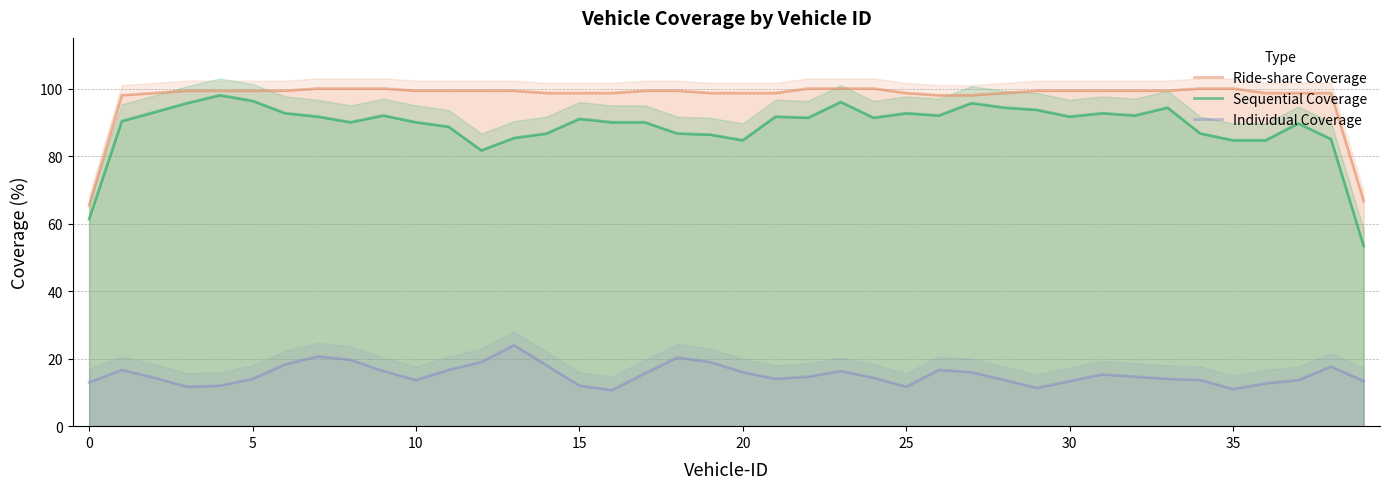

True or false: Individual Coverage and Sequential Coverage intersect in this chart.

False